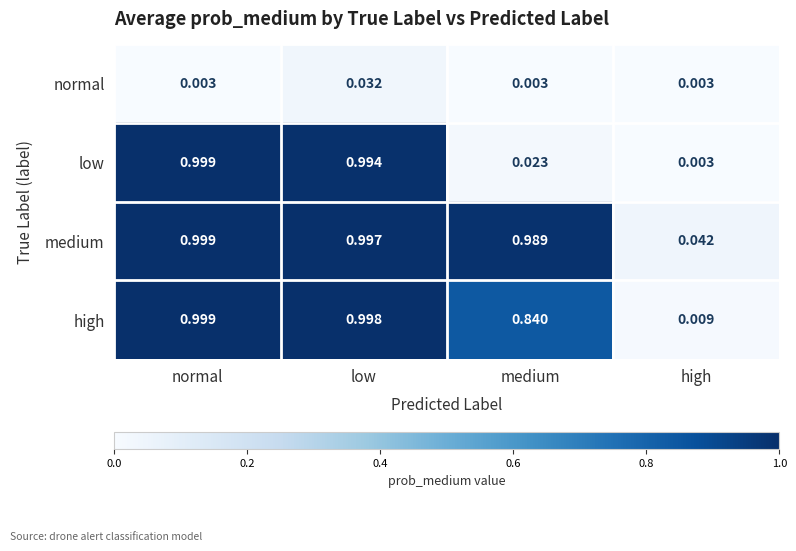

At which label does medium reach its minimum?

high